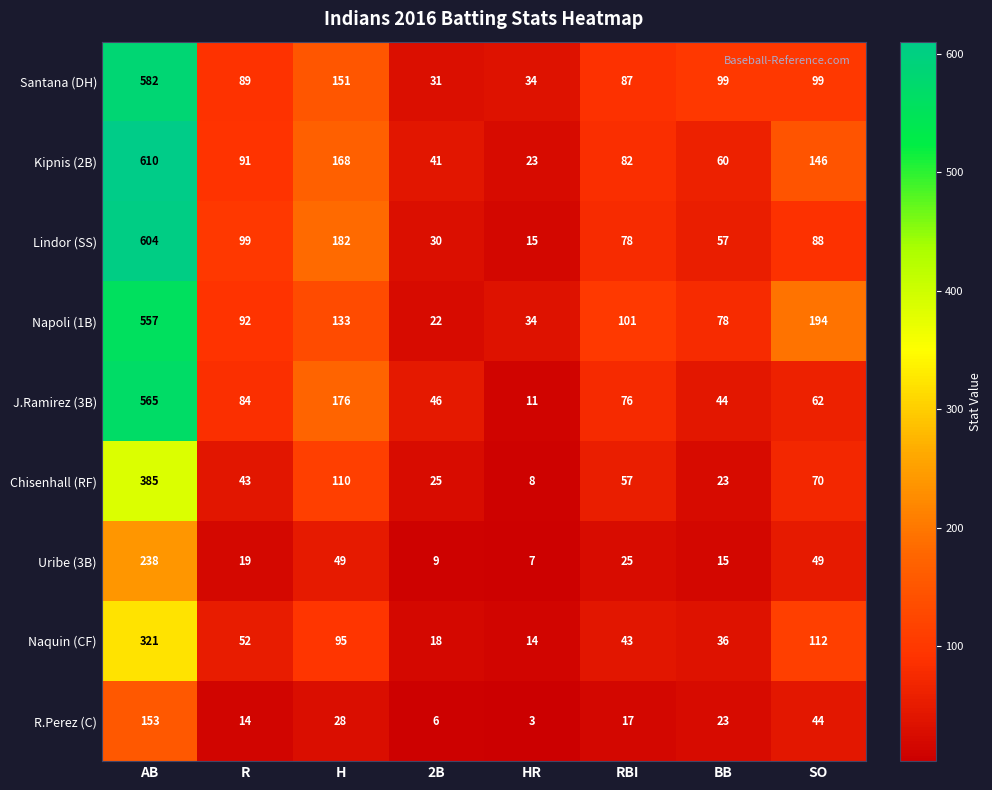

Where does the J.Ramirez (3B) series first go above 76?

AB